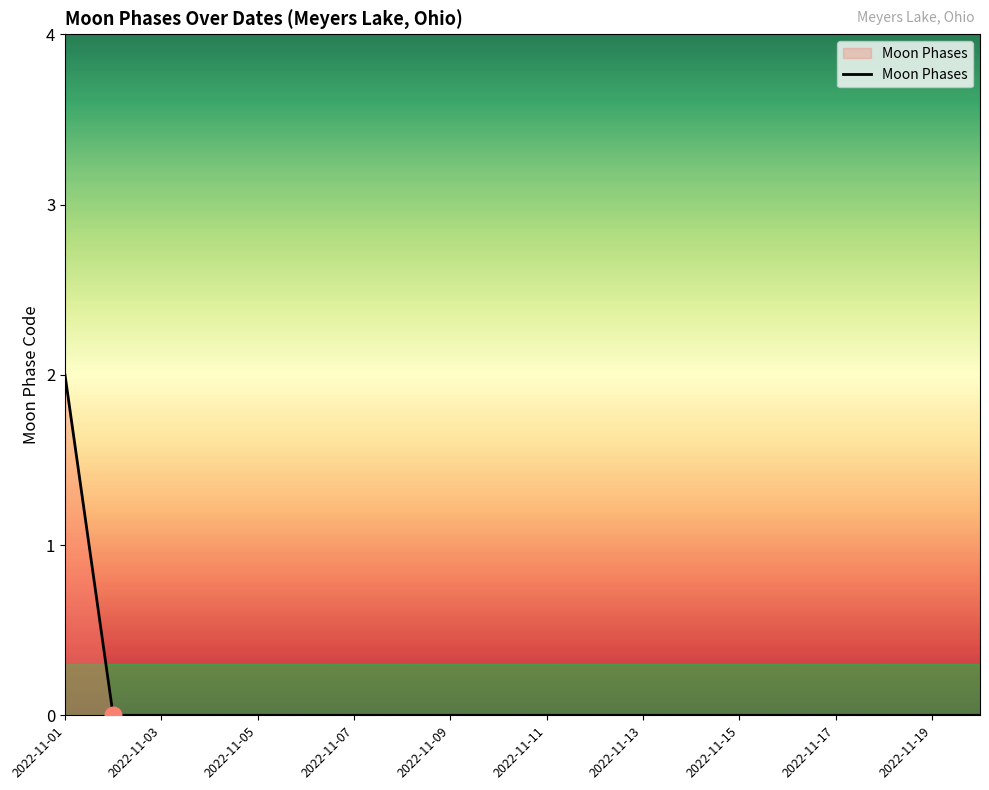

How many lines are shown in the chart?

1